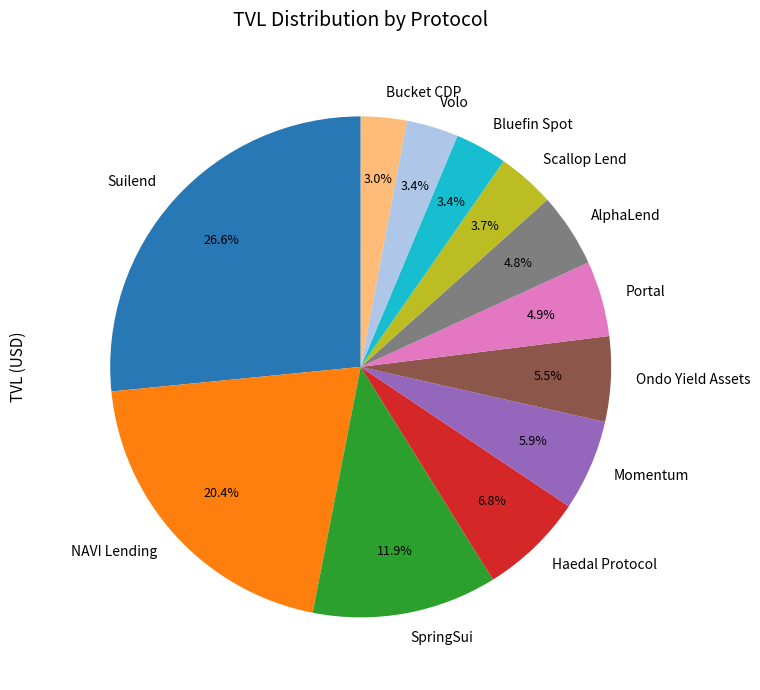

Does Momentum account for over 50% of the chart?

No